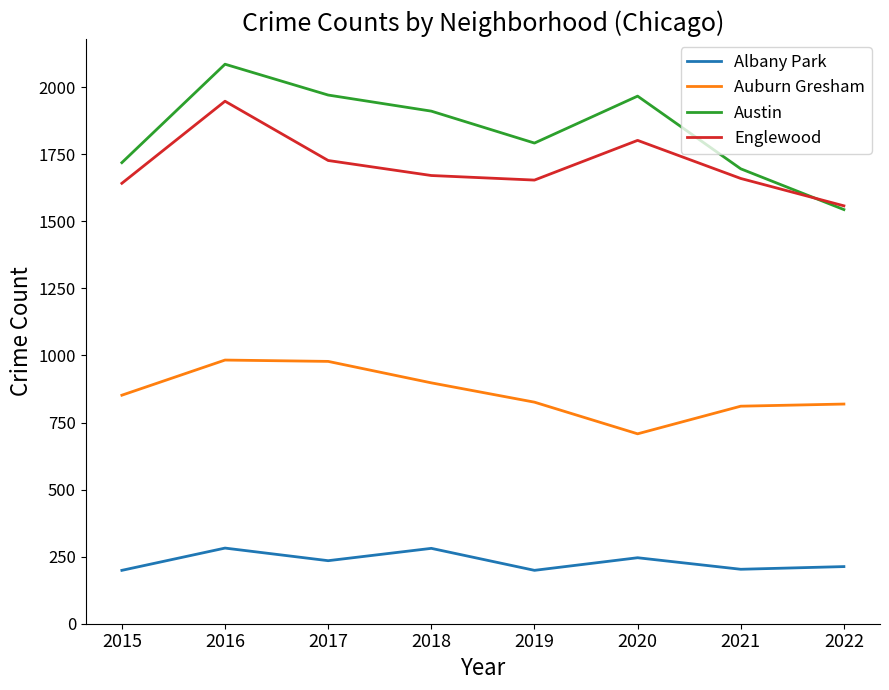

True or false: Englewood and Albany Park intersect in this chart.

False